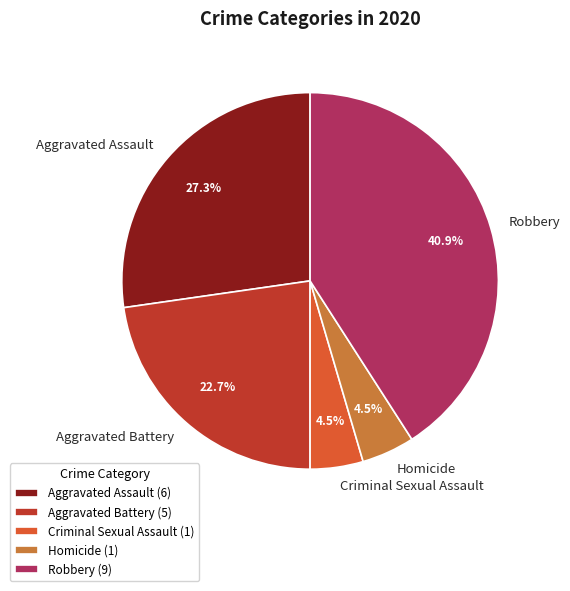

Combined, do Aggravated Battery and Homicide account for over 50%?

No